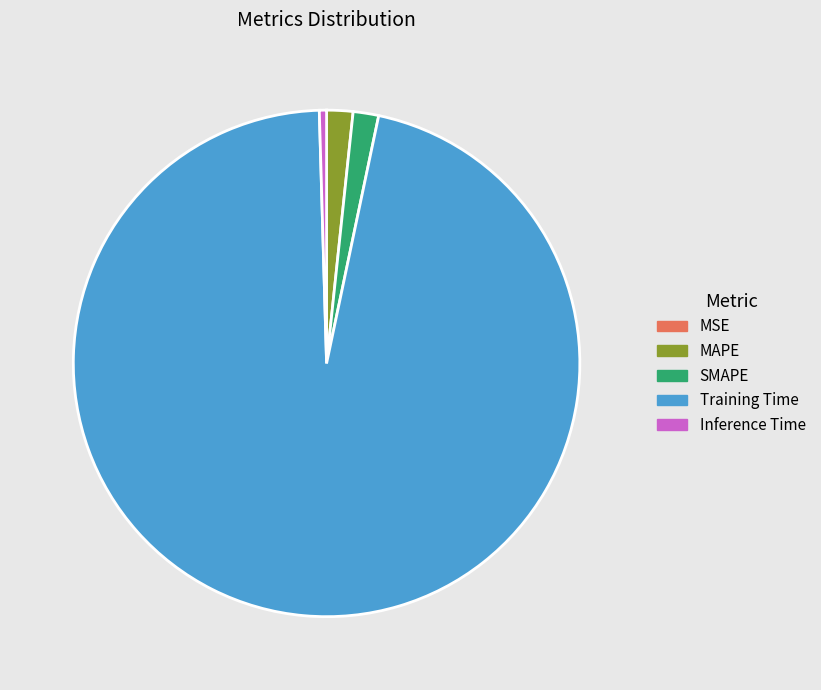

Which category has the biggest portion of the pie?

Training Time